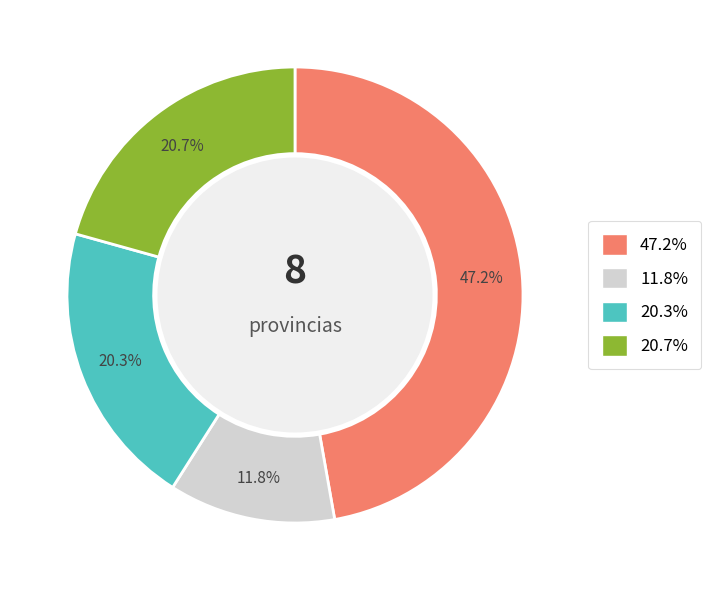

Is there a majority slice in this chart?

No